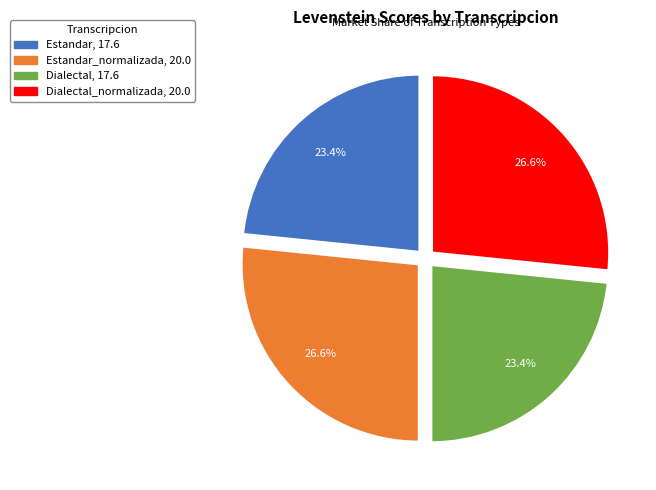

Does any single category account for the majority?

No